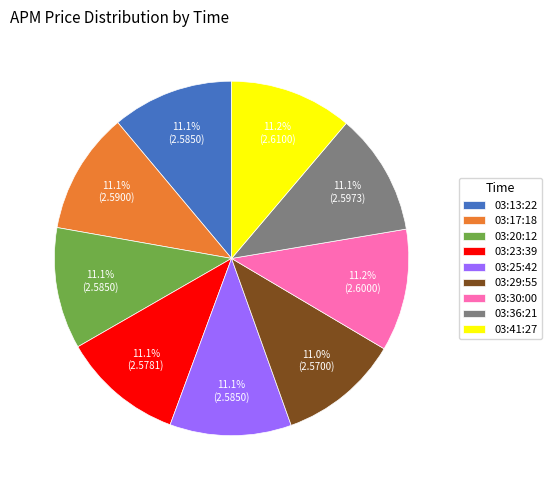

What percentage is the 03:20:12 slice, to the nearest percent?

11%